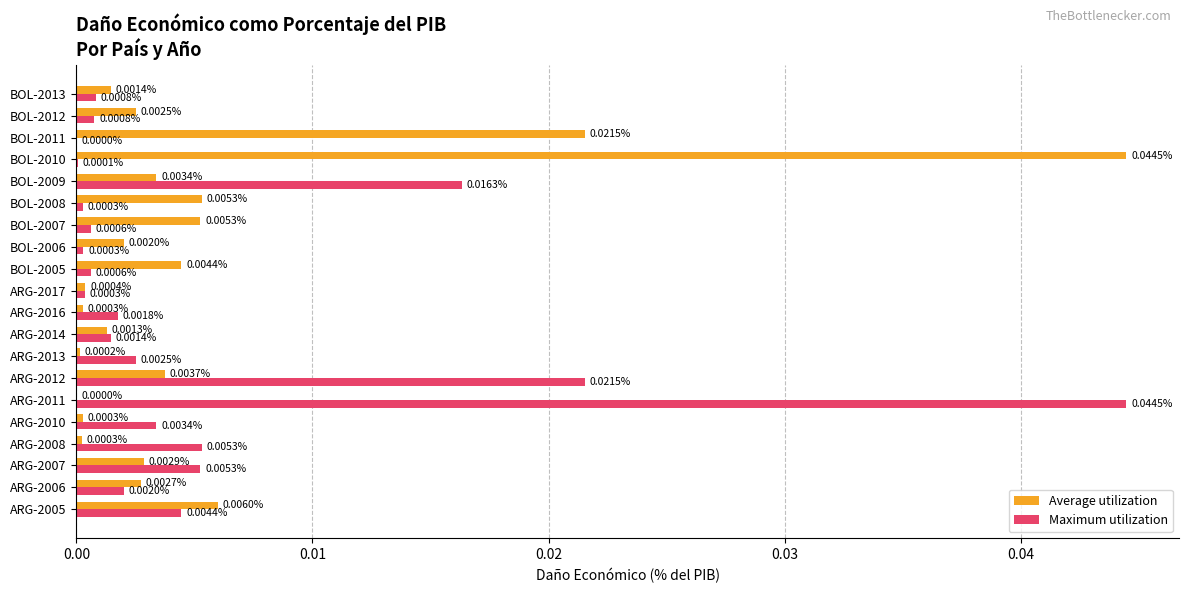

Between ARG-2007 and ARG-2011, which series saw the biggest shift?

Maximum utilization